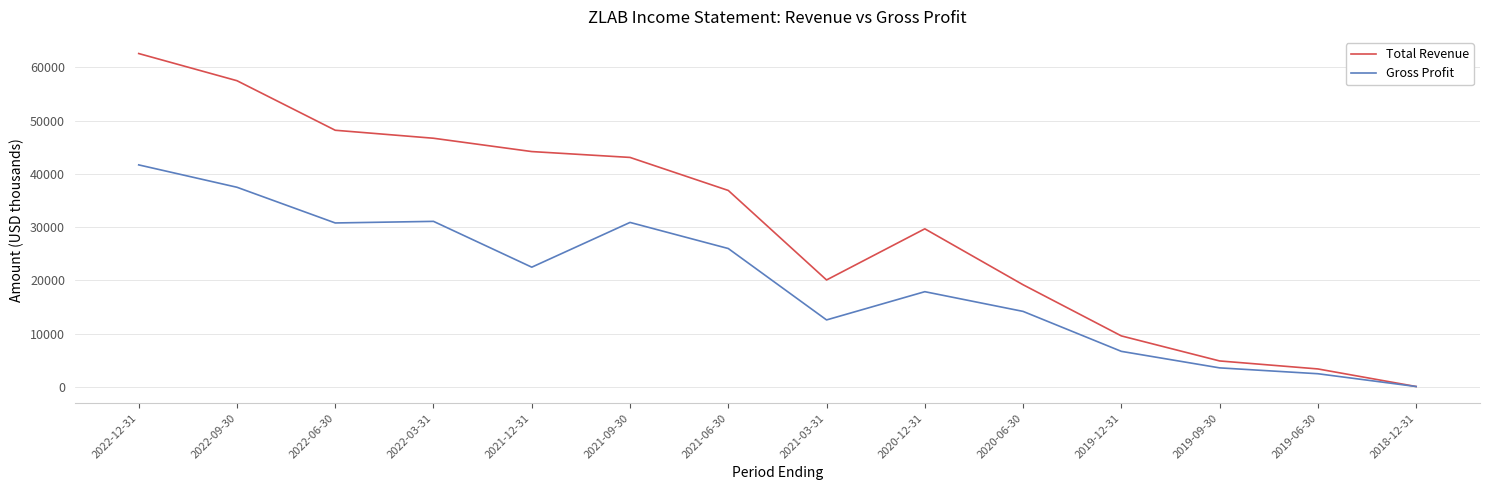

Rank the series by their maximum value, from lowest to highest.

Gross Profit, Total Revenue